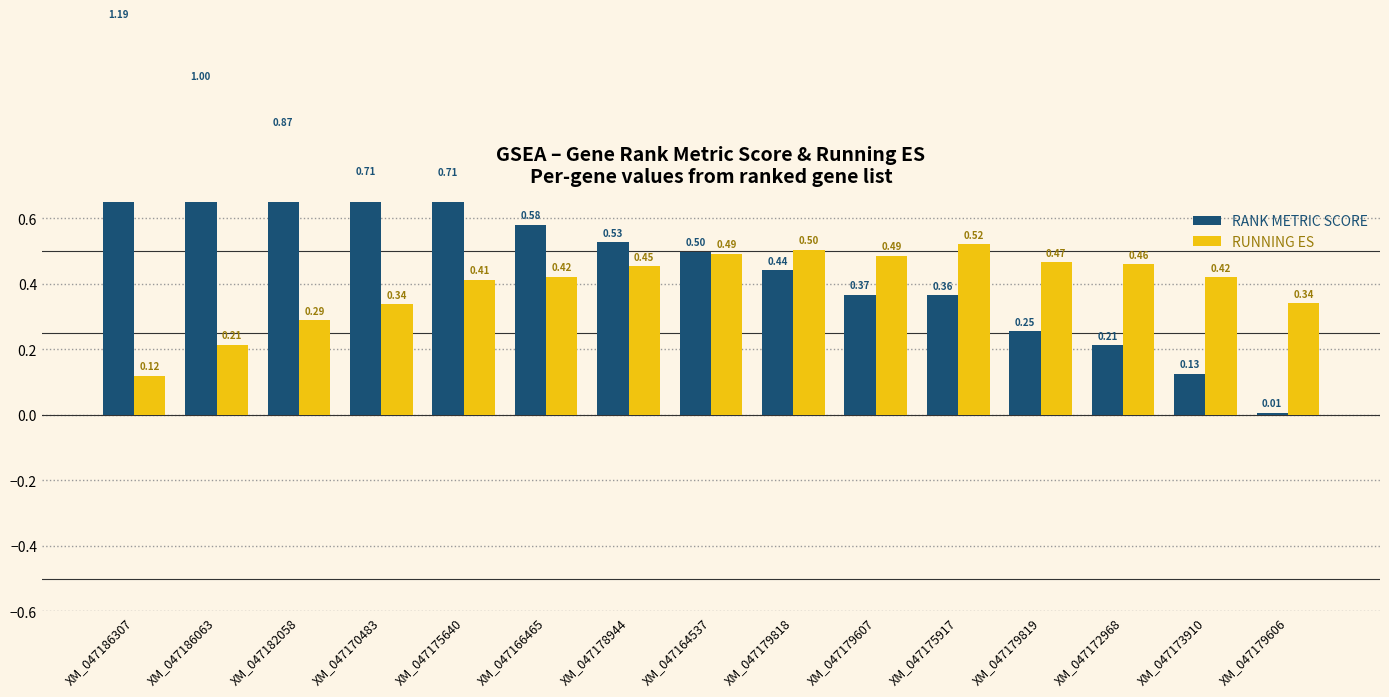

What value does the RUNNING ES series have at XM_047166465?

0.4